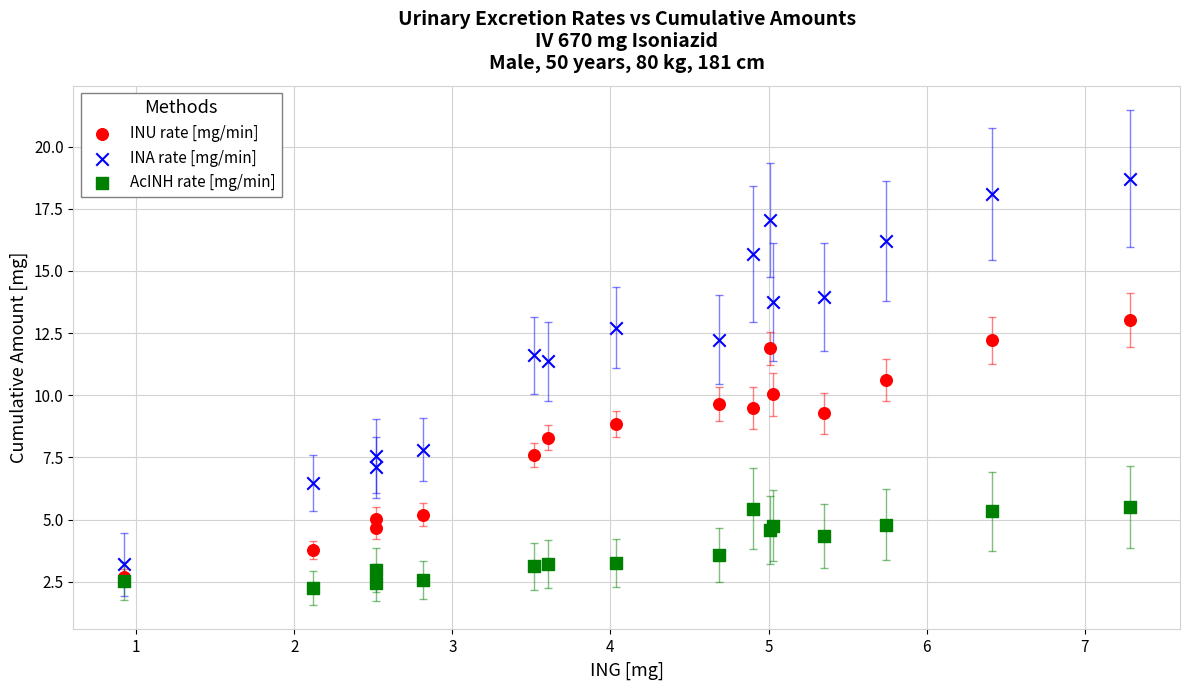

Which series contains the lowest Y value?

AcINH rate [mg/min]